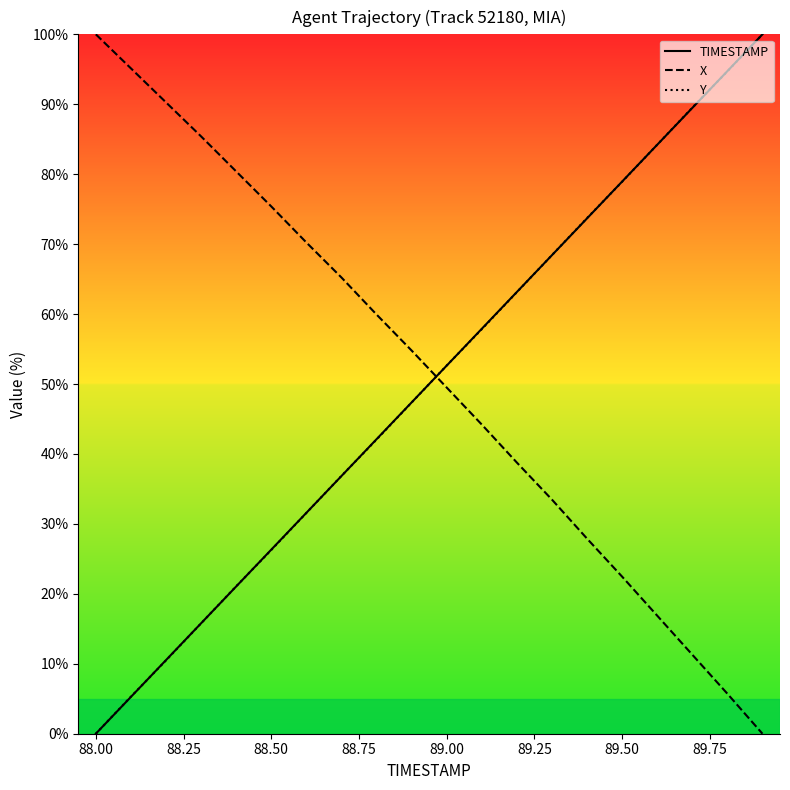

What is the difference between the highest and lowest values at 88.00?

100.0